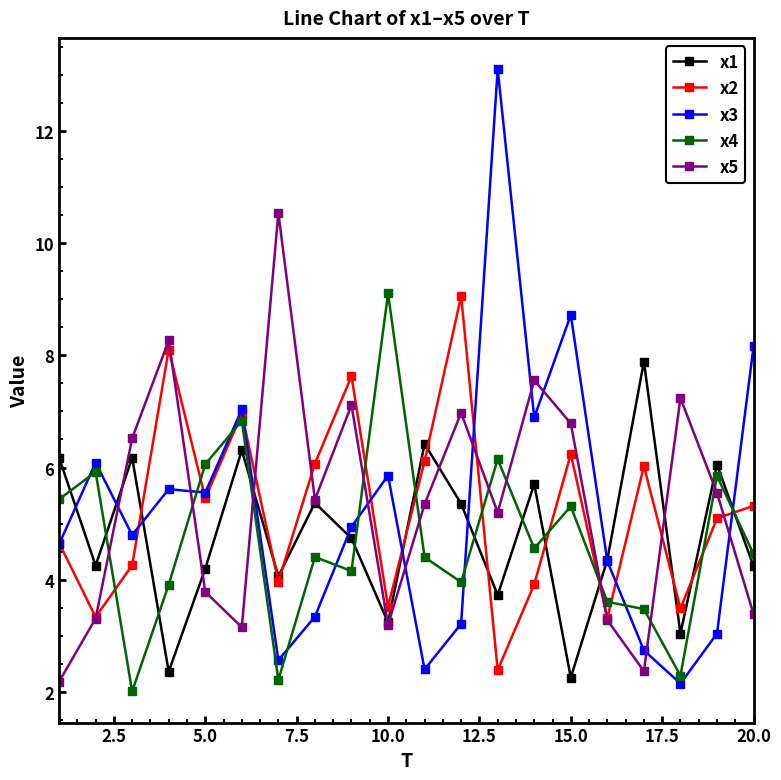

Which series has the largest total across all categories?

x5